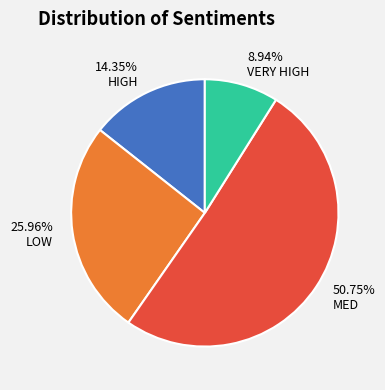

Do VERY HIGH and MED together represent more than half of the pie?

Yes